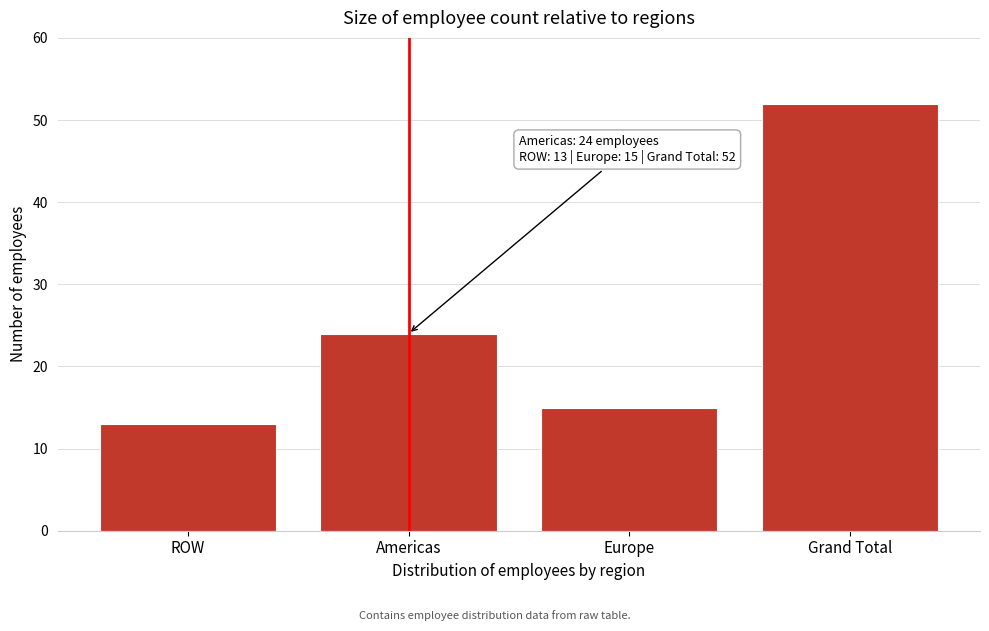

Reading left to right, transcribe all the data shown in this chart.

ROW=13	Americas=24	Europe=15	Grand Total=52